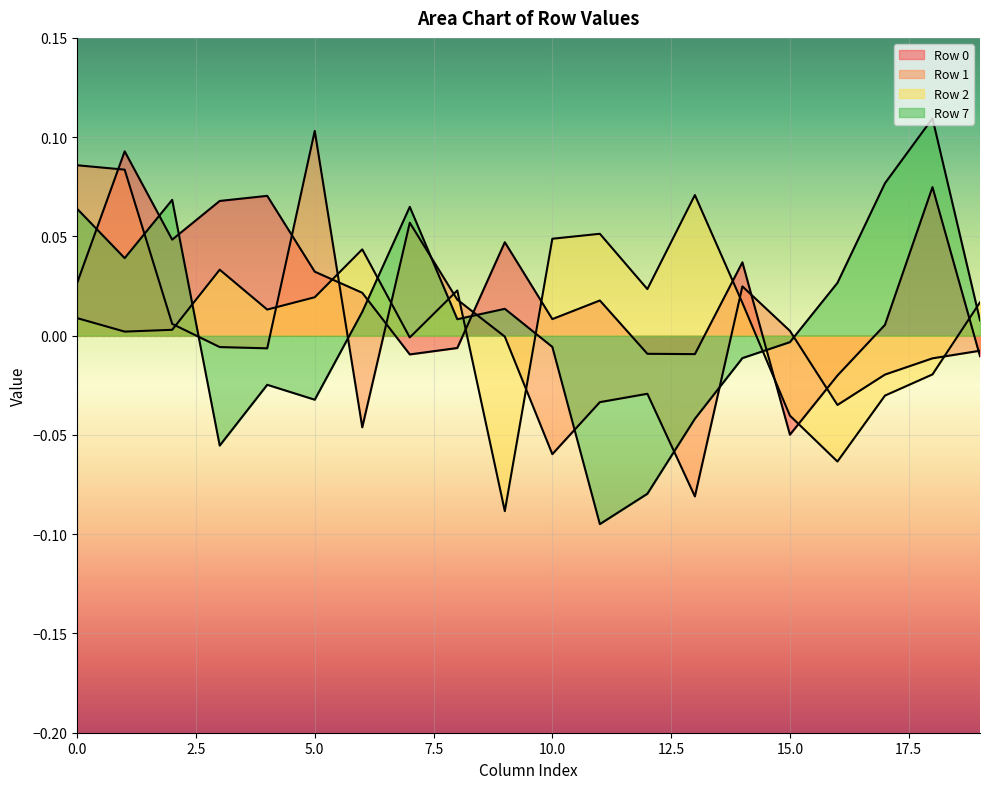

At how many categories does at least one series exceed 0?

20